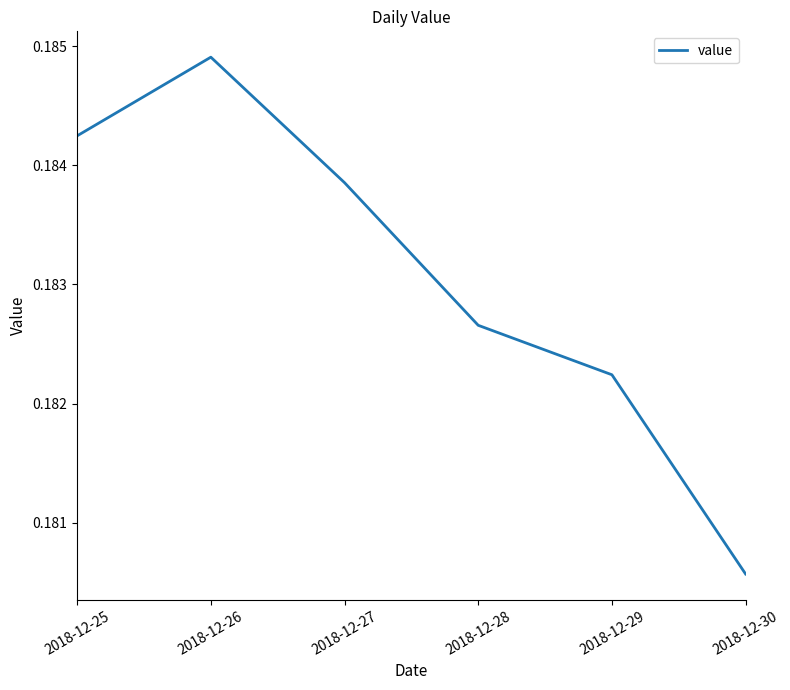

Count the number of categories in the chart.

6